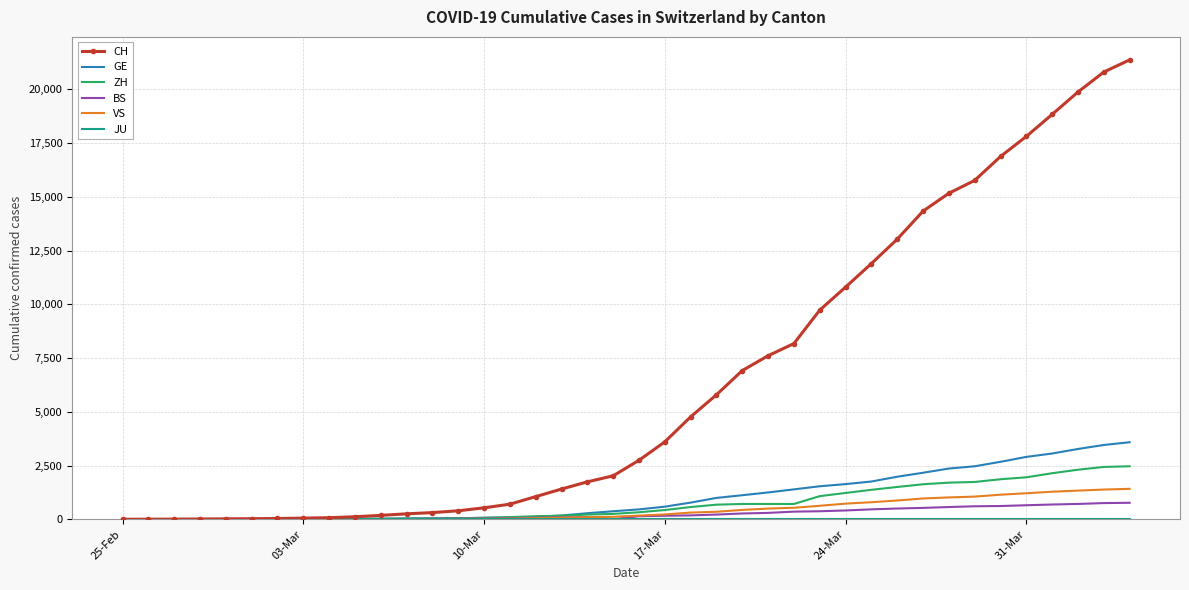

What is the maximum value for CH?

21368